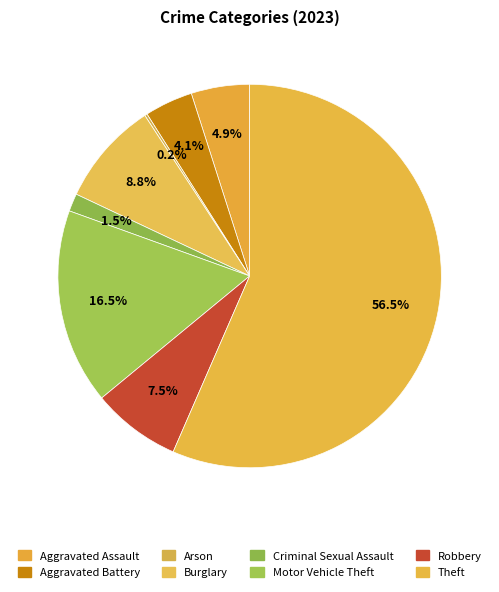

To the nearest percent, what percentage of the pie is Aggravated Battery?

4%